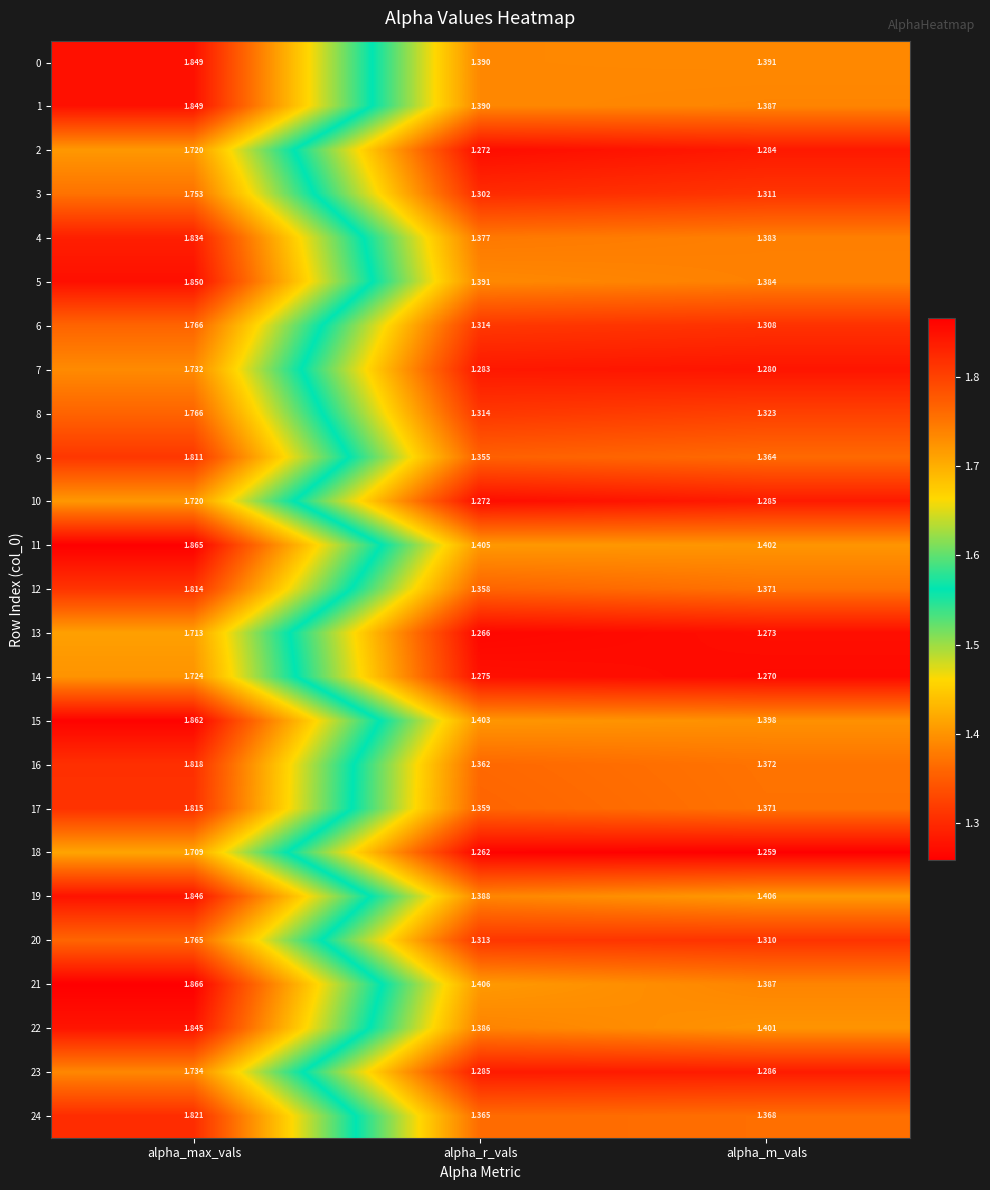

Which category has the lowest value in the 4 series?

alpha_r_vals